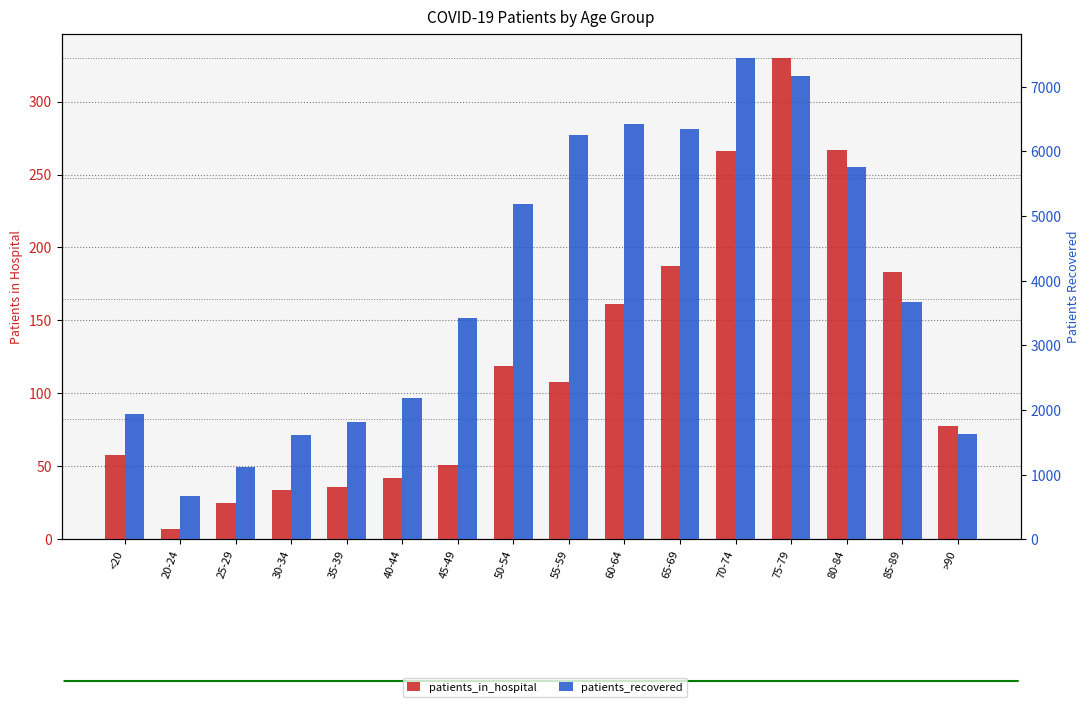

What are all the series names shown in the legend?

patients_in_hospital, patients_recovered